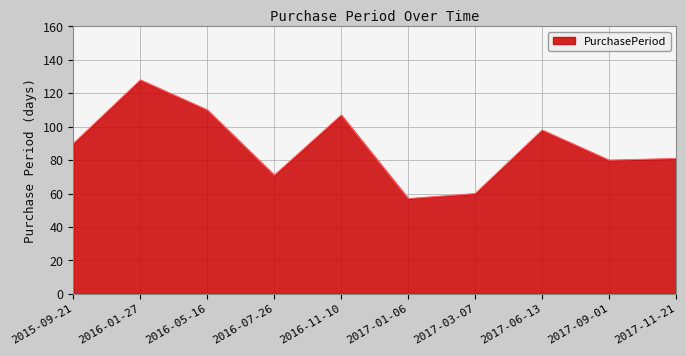

What is the smallest value displayed?

57